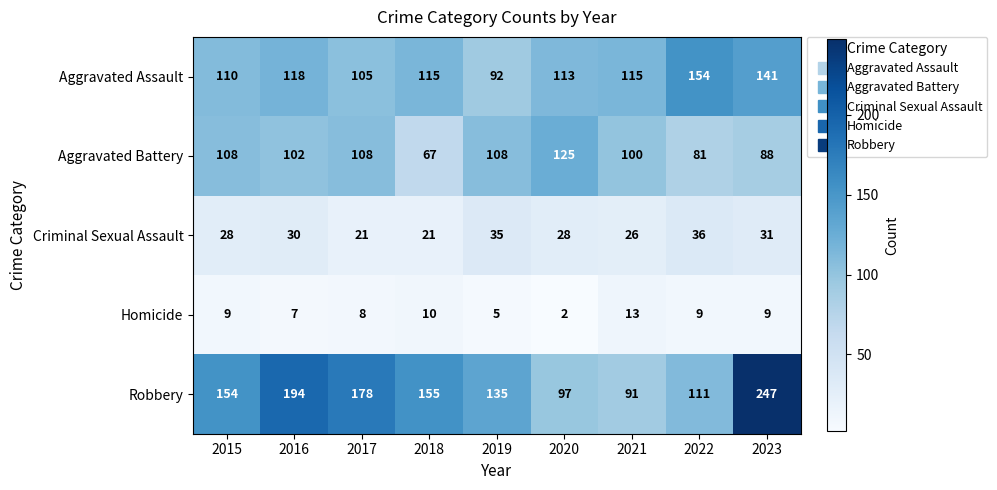

Which series has the largest range (max minus min)?

Robbery